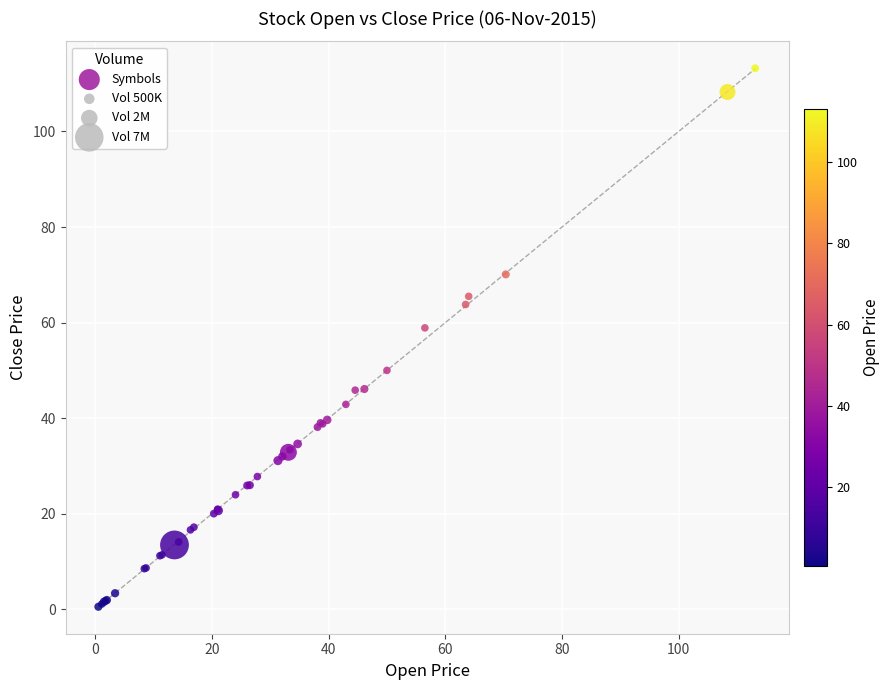

What Y value in the scatter plot is closest to 56?

58.9